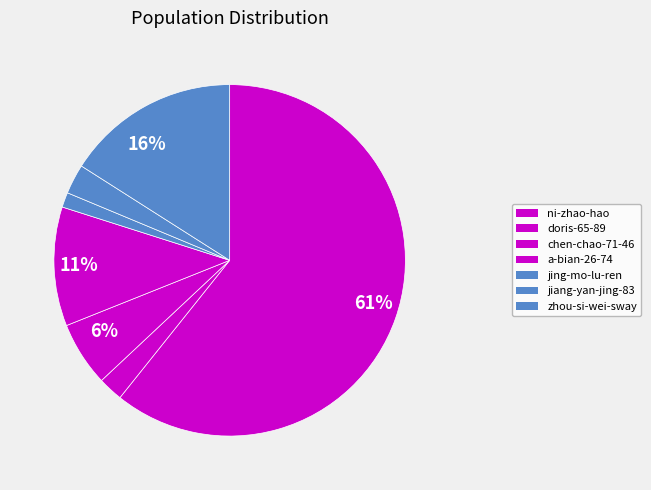

Rank the categories by value from lowest to highest.

jing-mo-lu-ren, doris-65-89, jiang-yan-jing-83, chen-chao-71-46, a-bian-26-74, zhou-si-wei-sway, ni-zhao-hao